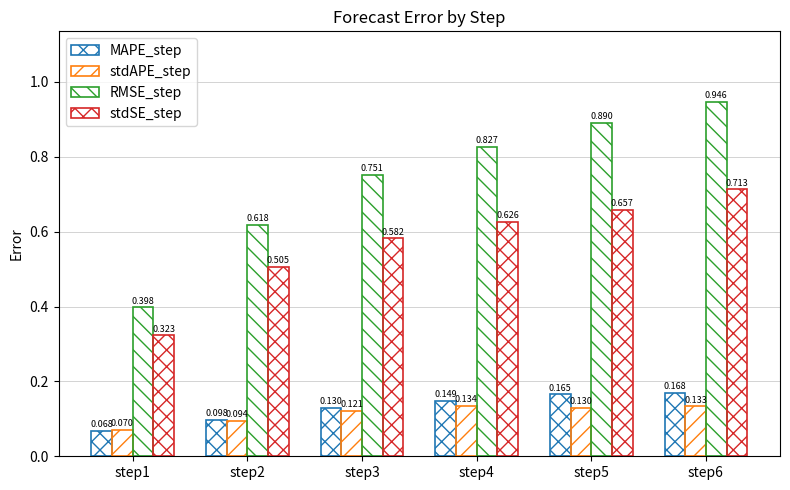

Reading left to right, extract all data points from this chart.

MAPE_step: 0.1	0.1	0.1	0.1	0.2	0.2
stdAPE_step: 0.1	0.1	0.1	0.1	0.1	0.1
RMSE_step: 0.4	0.6	0.8	0.8	0.9	0.9
stdSE_step: 0.3	0.5	0.6	0.6	0.7	0.7